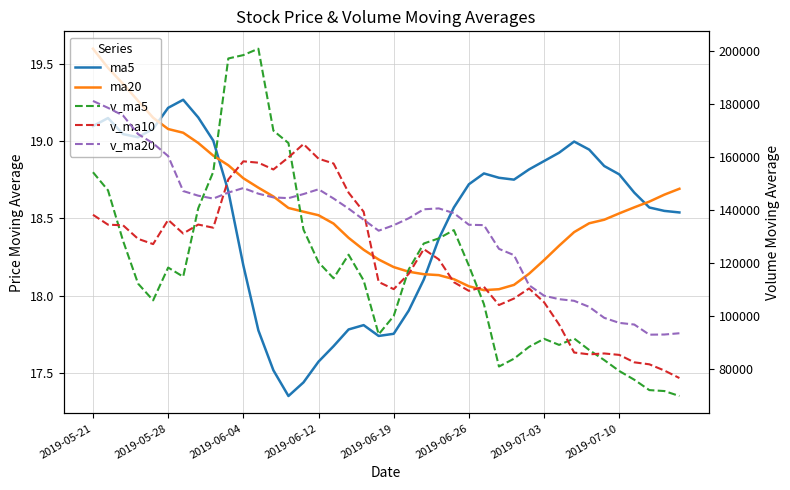

What are all the series names shown in the legend?

ma5, ma20, v_ma5, v_ma10, v_ma20